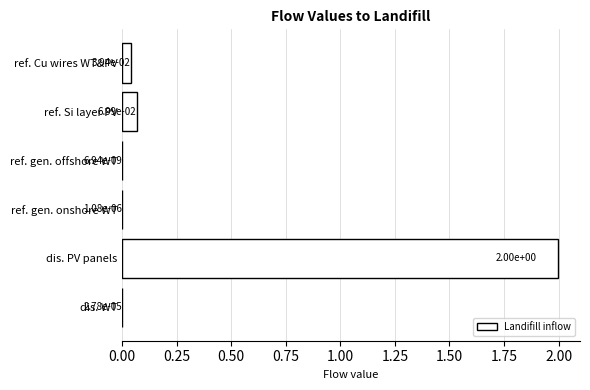

Where is the data nearest to the value 0?

ref. gen. offshore WT